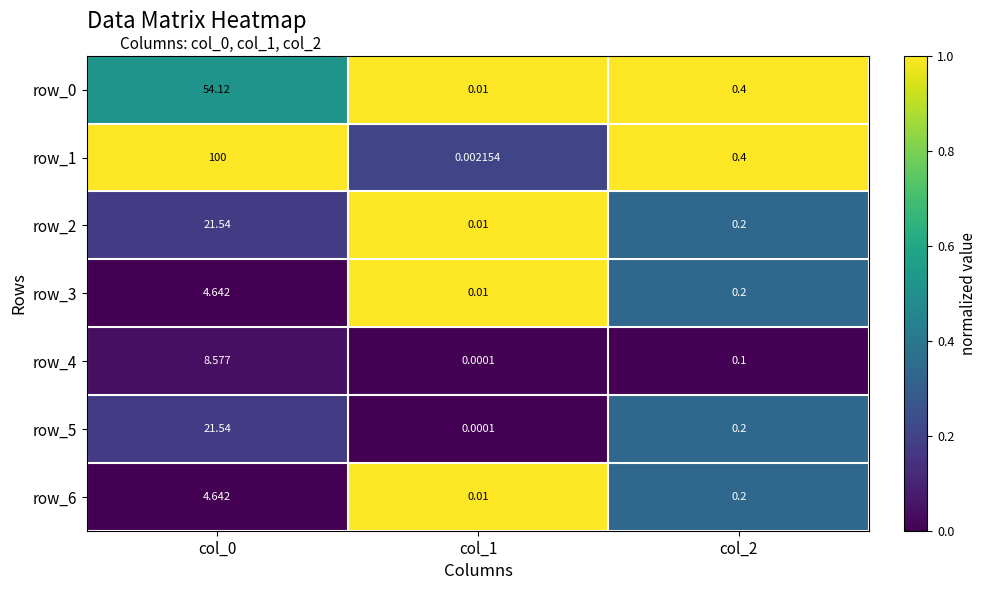

How many categories are shown in the chart?

3